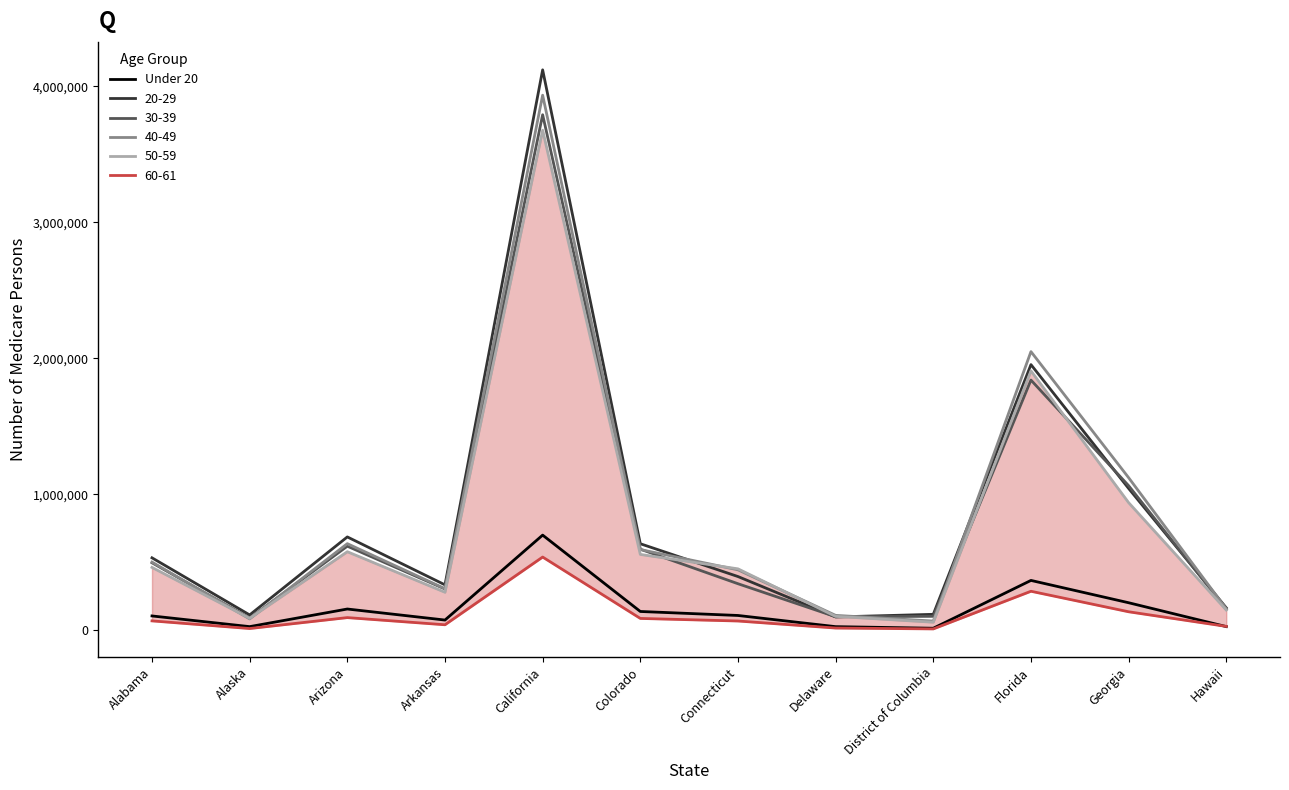

How many lines are shown in the chart?

1